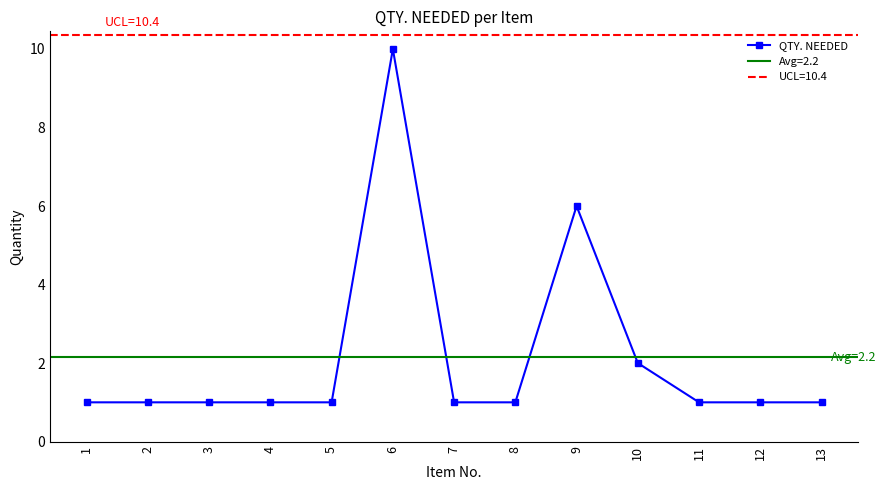

Where is the data nearest to the value 5?

9